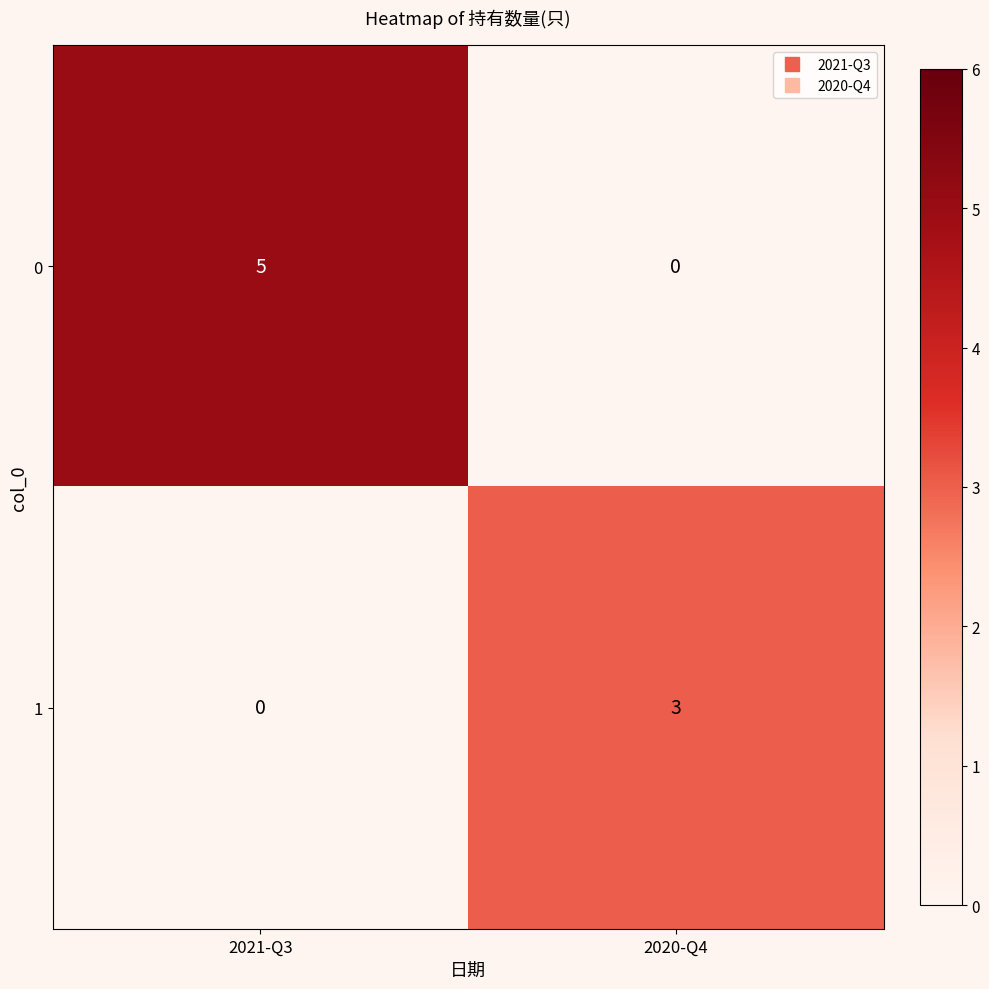

What is the difference between the 0 values at 2020-Q4 and 2021-Q3?

5